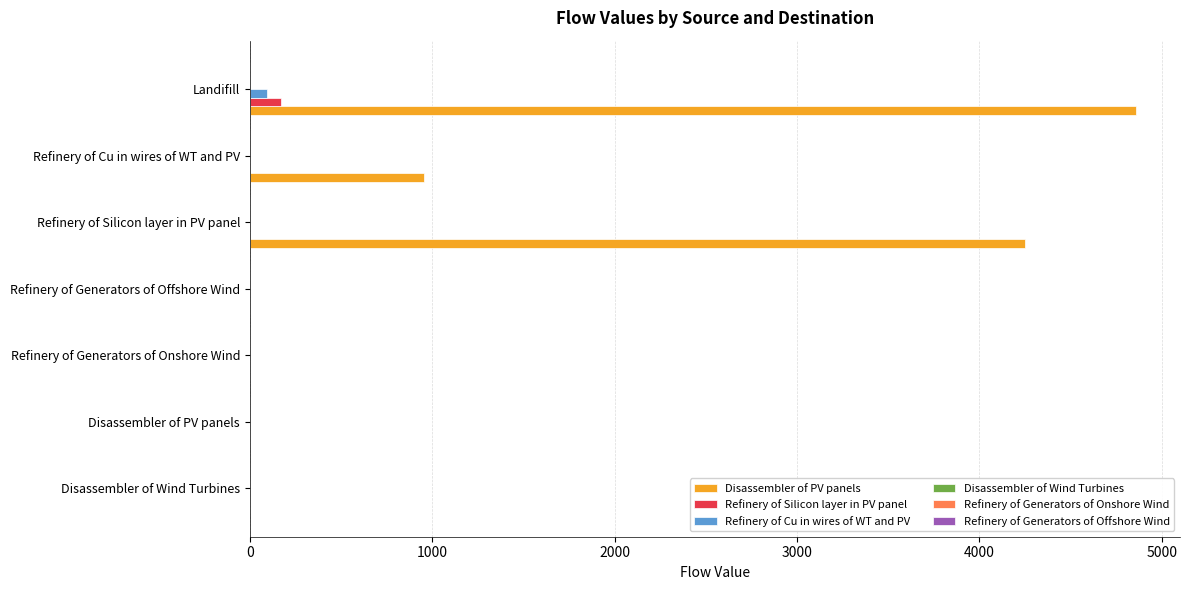

Where is Disassembler of PV panels nearest to the value 2428?

Refinery of Cu in wires of WT and PV